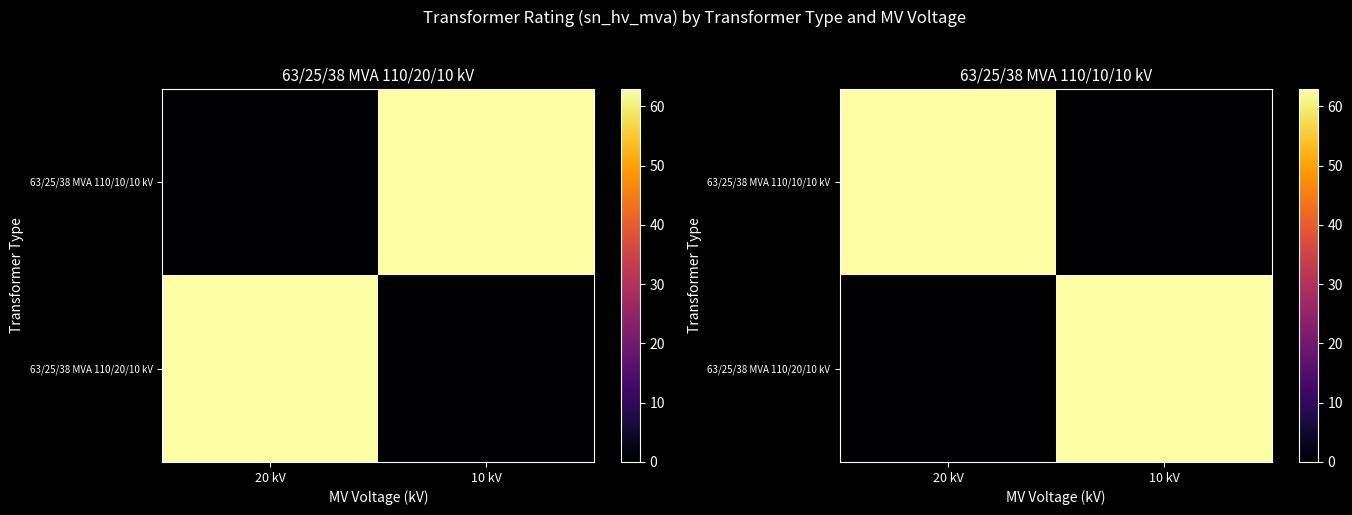

What is the total value across all series at 20 kV?

63